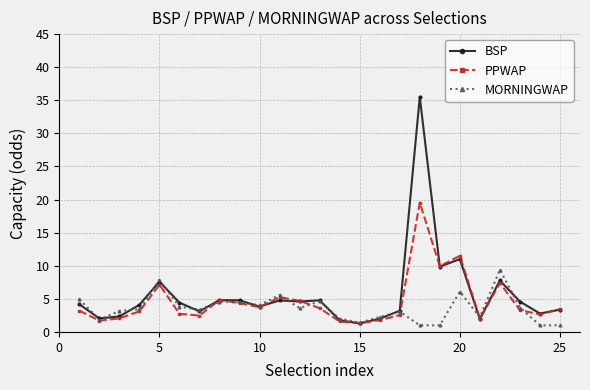

What is the maximum value shown in the chart?

35.5